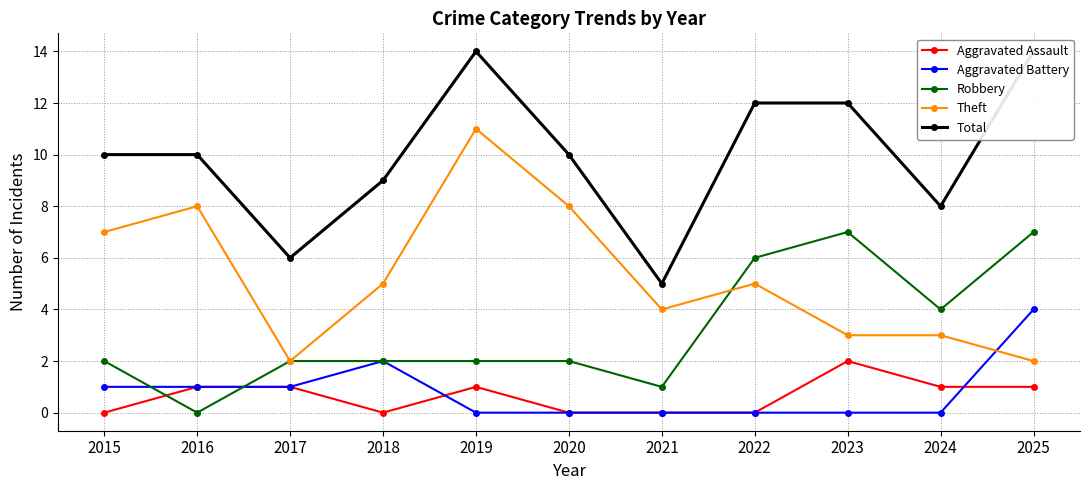

Between 2017 and 2021, which is larger?

2017